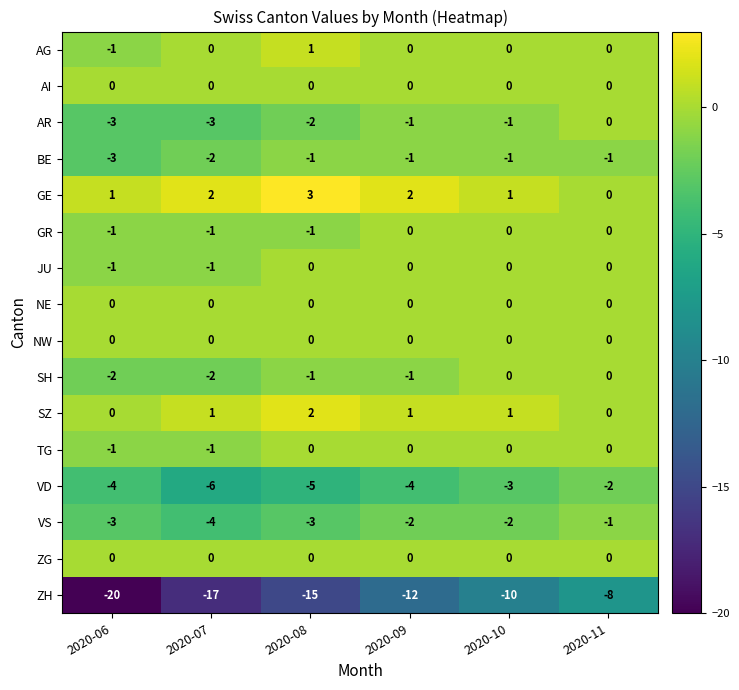

At which category is the sum across all series the highest?

2020-11